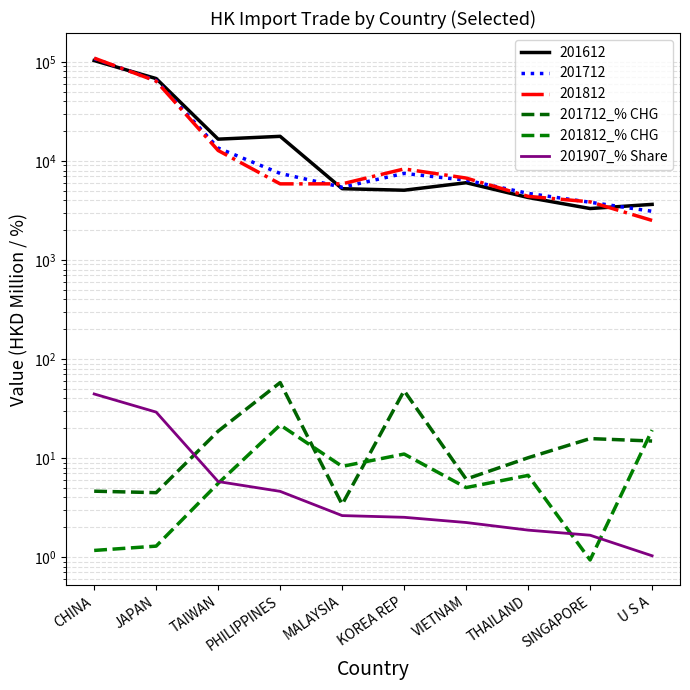

What is the value of the 201907_% Share point at the 7th from the left?

2.2